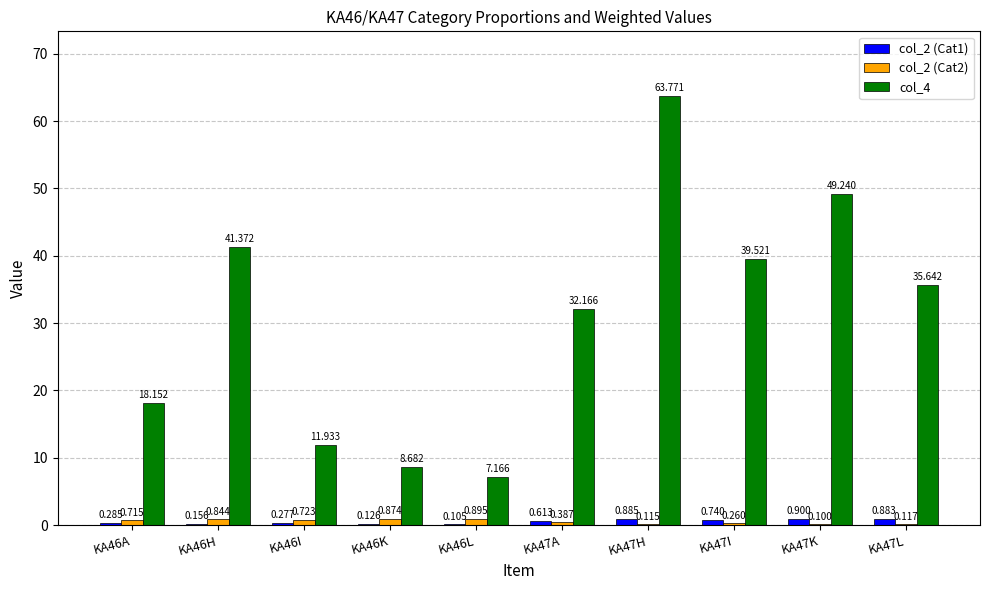

Read the col_2 (Cat1) value at KA47K.

0.9